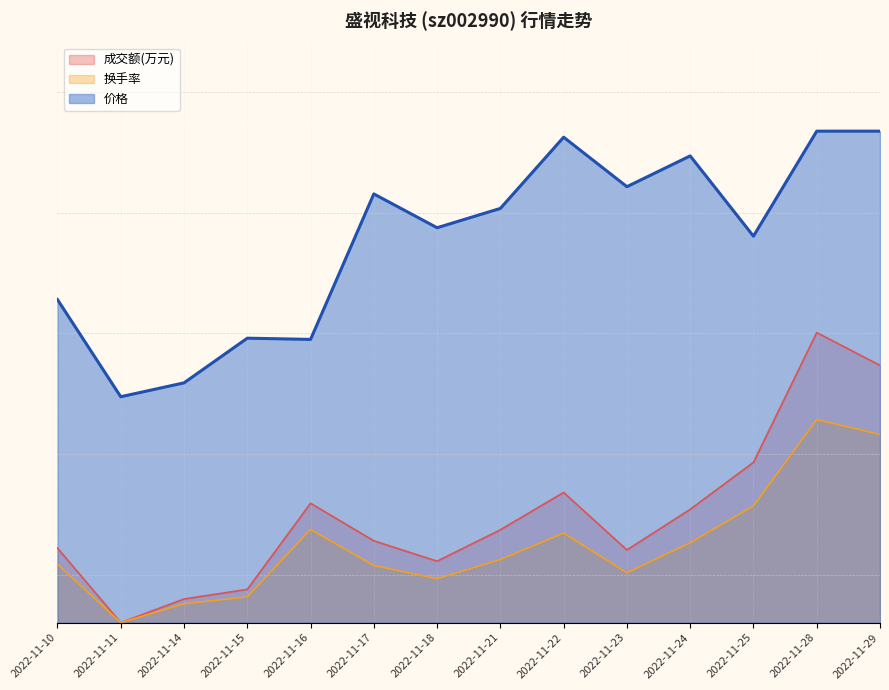

True or false: 价格 and 换手率 intersect in this chart.

False